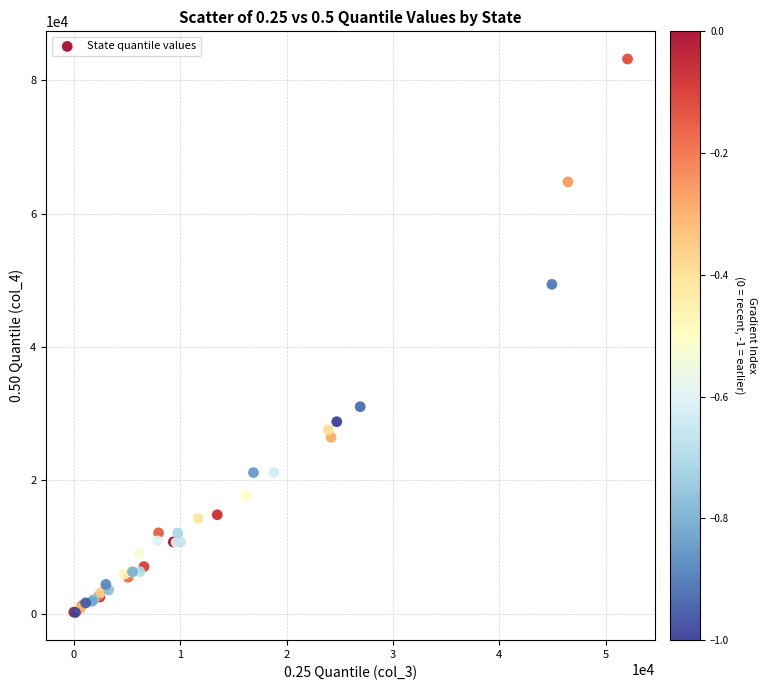

What Y value in the scatter plot is closest to 41690?

49403